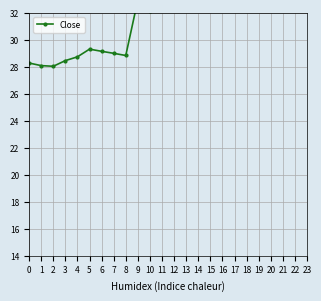

Is it true that the value at 8 is 39.9?

False